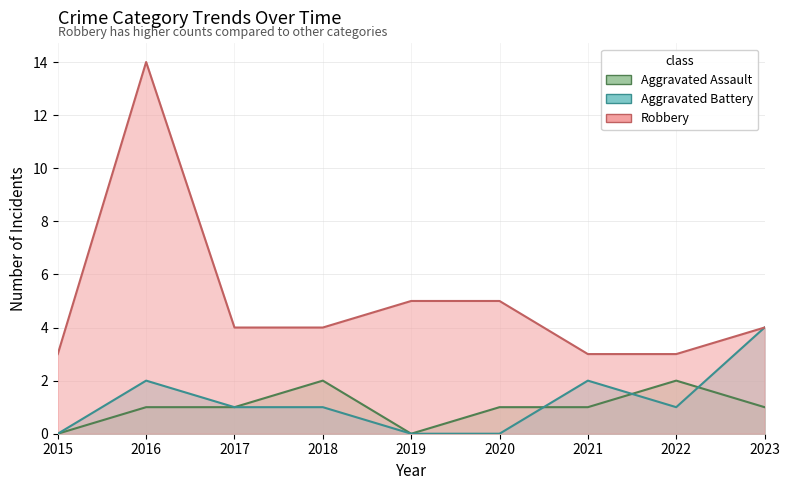

How many values in the Aggravated Assault series are below 1?

2